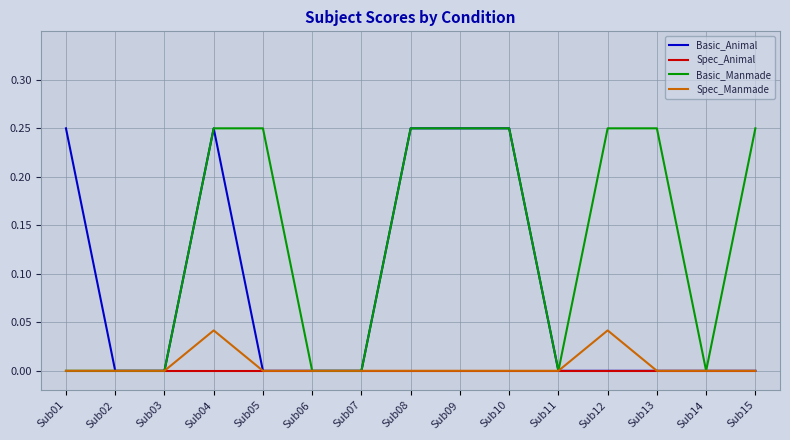

Is the value of Basic_Manmade at Sub09 greater than the value of Spec_Manmade at Sub04?

Yes